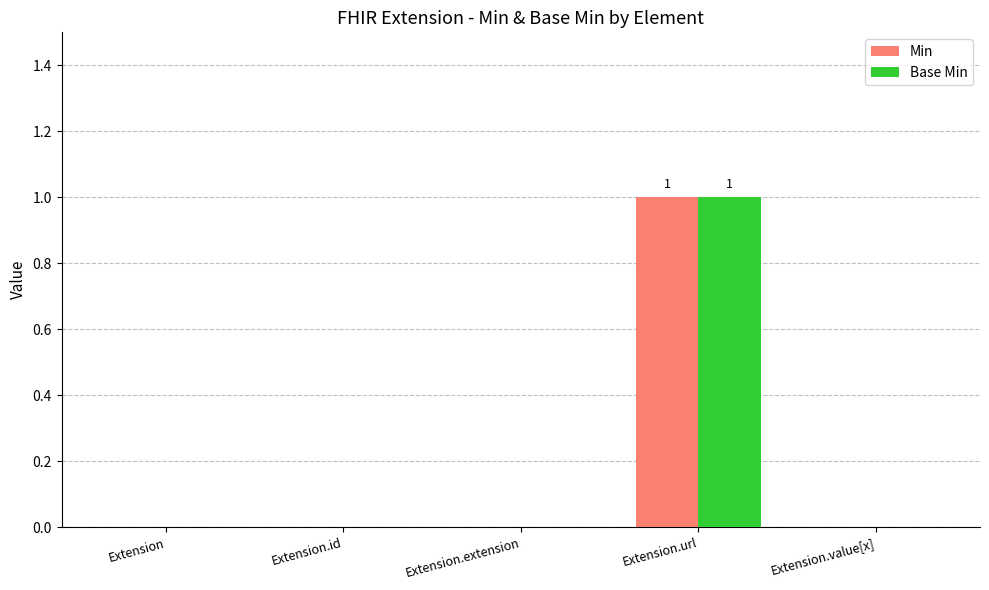

Is the value of Base Min at Extension greater than the value of Min at Extension.url?

No